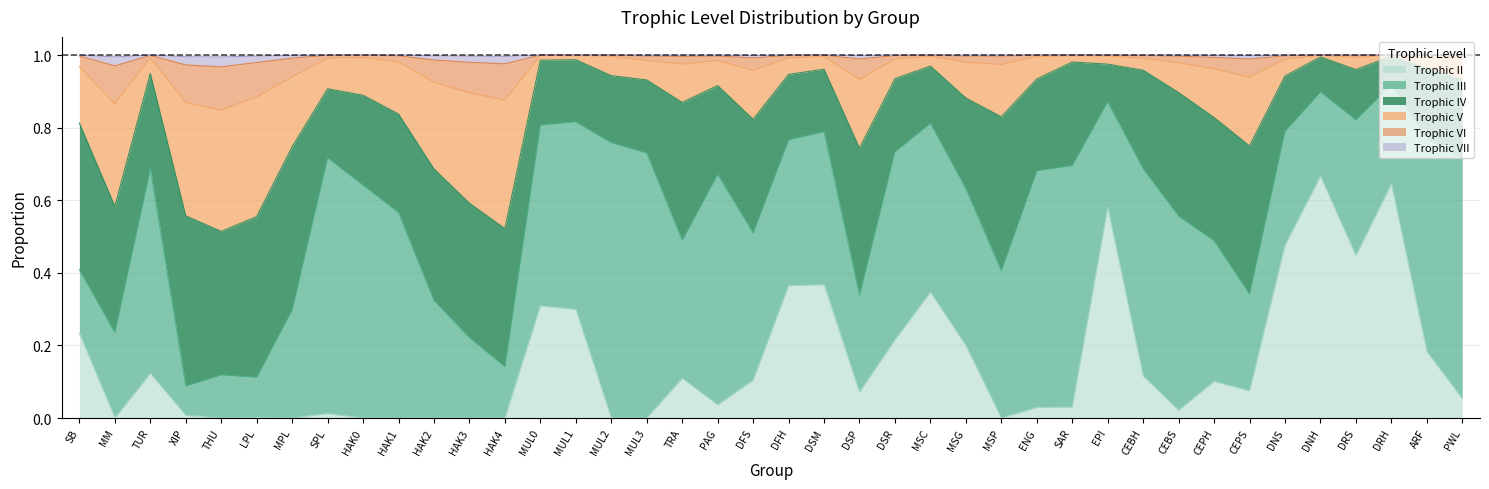

The VII series shows 1.0 at DSP. True or false?

True